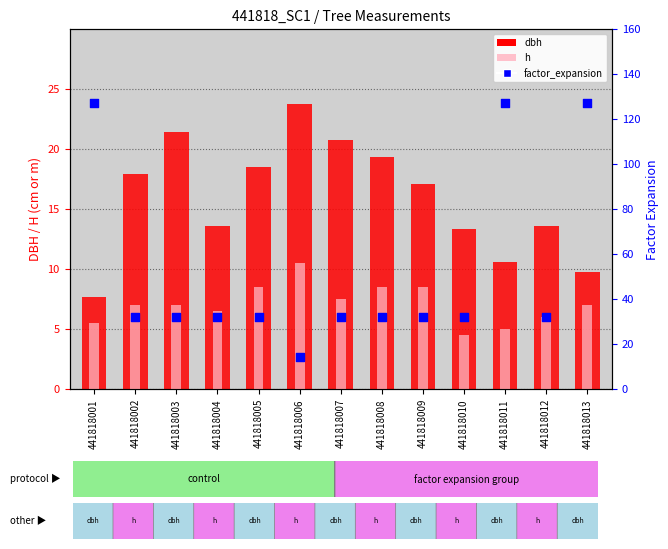

Which series has the largest Y range (max minus min)?

factor_expansion